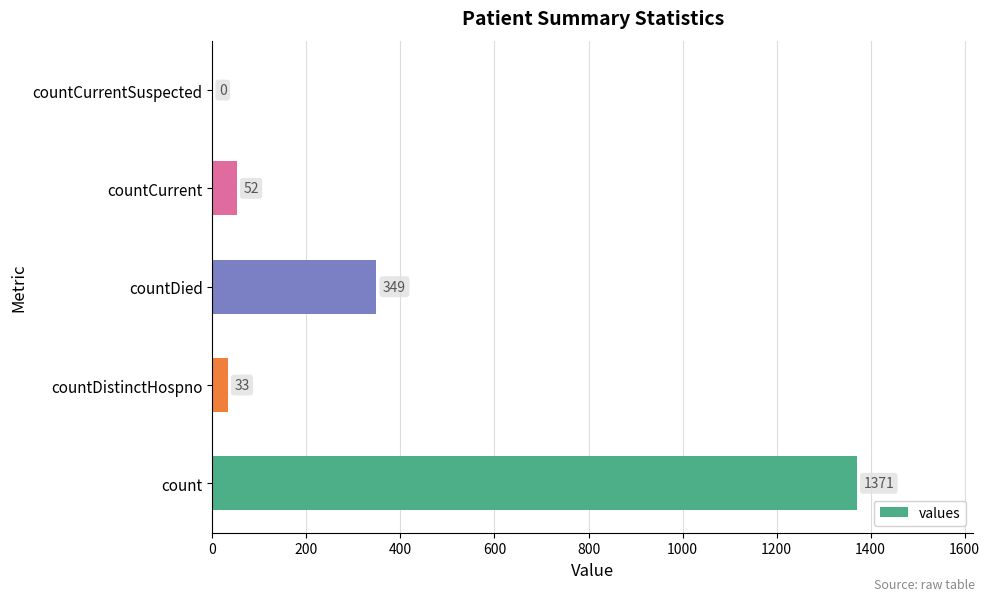

Reading top to bottom, list all the values displayed in this chart.

countCurrentSuspected=0	countCurrent=52	countDied=349	countDistinctHospno=33	count=1371